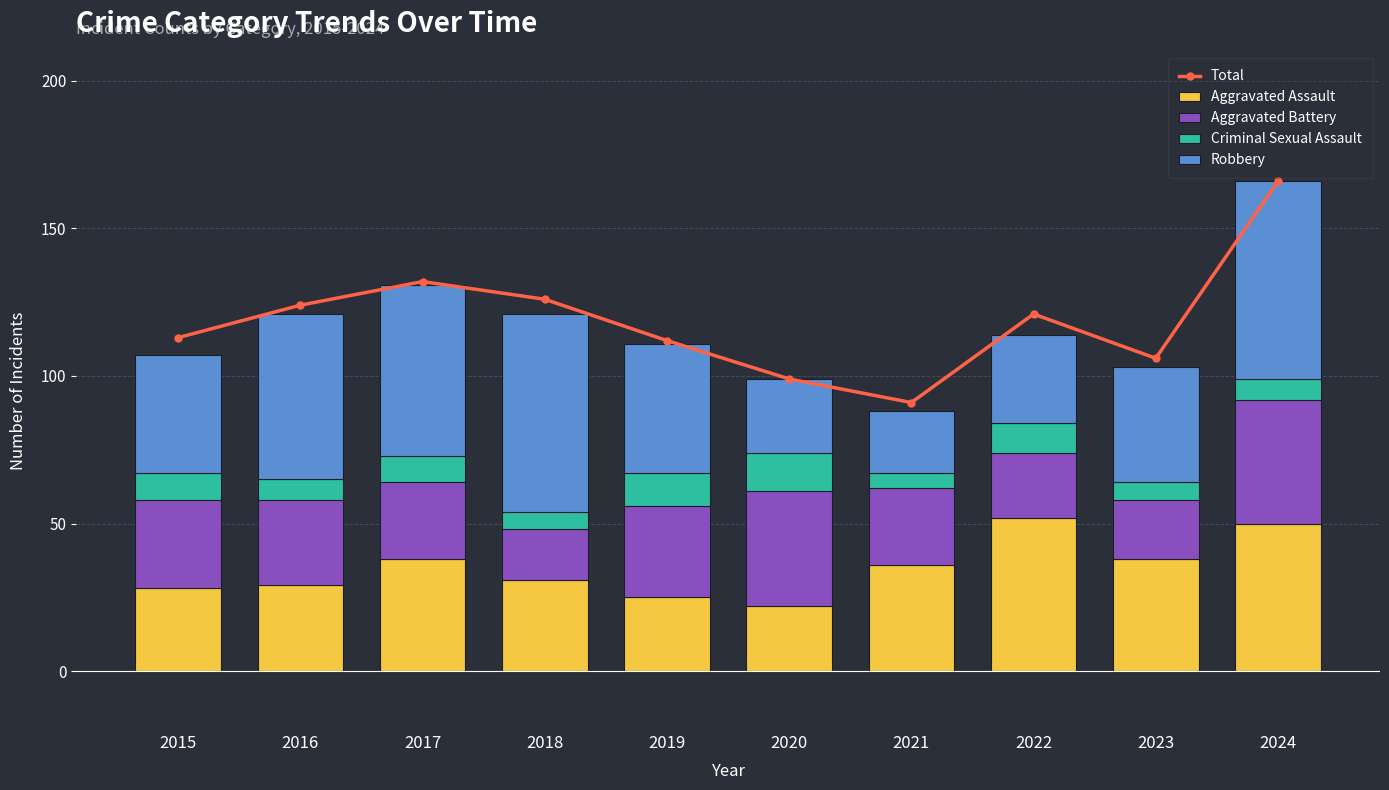

Is the value of Criminal Sexual Assault at 2016 greater than the value of Robbery at 2015?

No